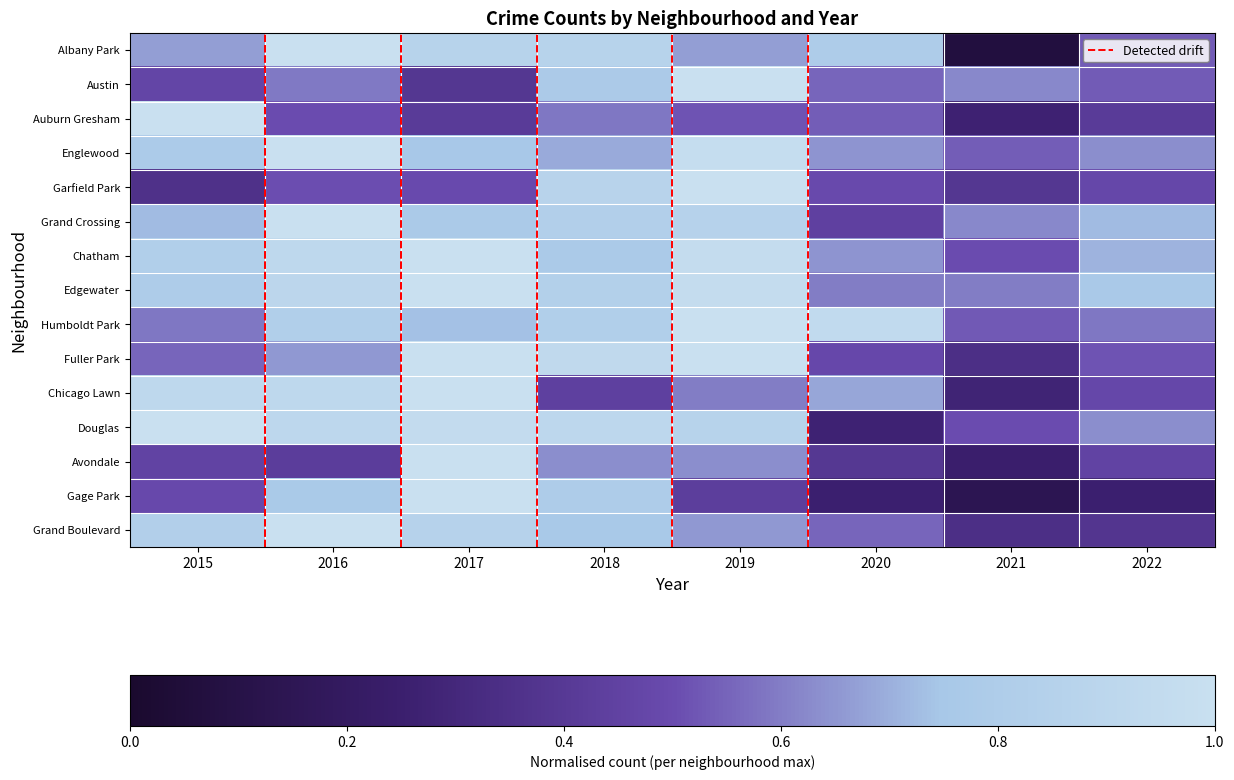

Rank the series at 2018 from highest to lowest value.

Fuller Park, Douglas, Garfield Park, Albany Park, Edgewater, Grand Crossing, Humboldt Park, Gage Park, Austin, Chatham, Grand Boulevard, Englewood, Avondale, Auburn Gresham, Chicago Lawn